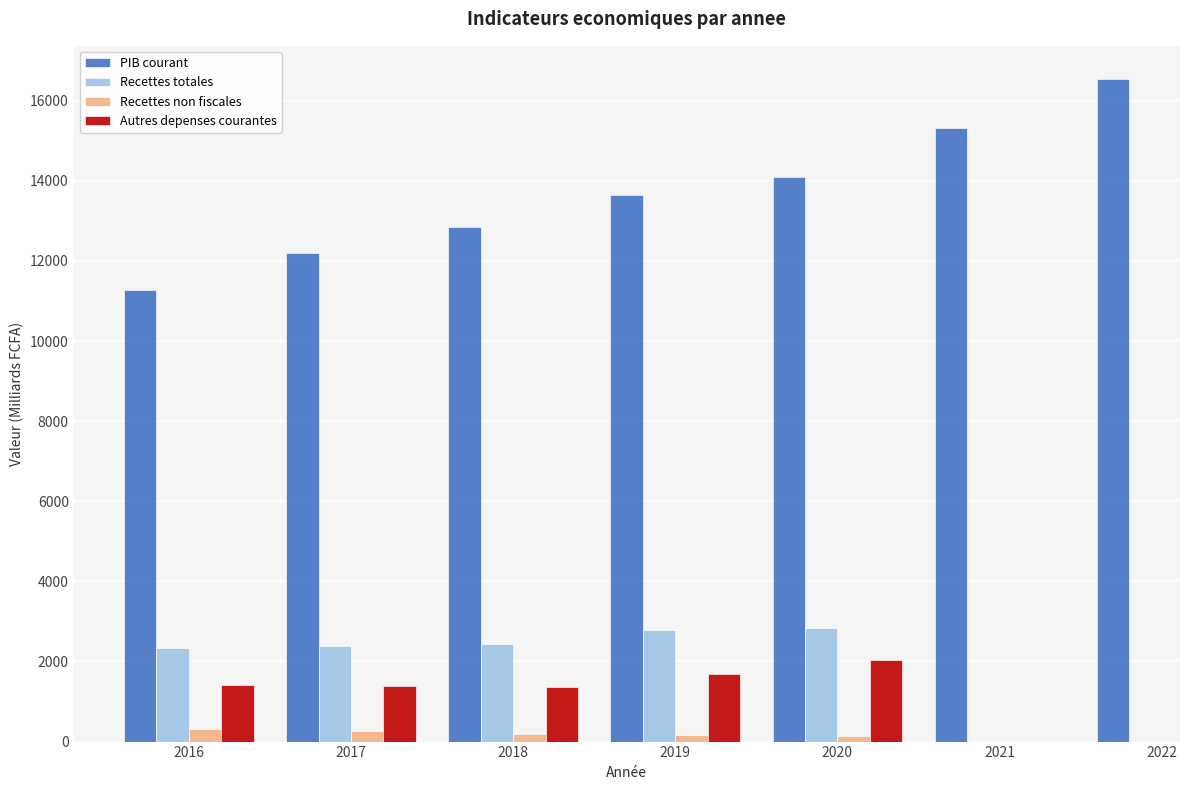

Between 2017 and 2019, which series saw the biggest shift?

PIB courant